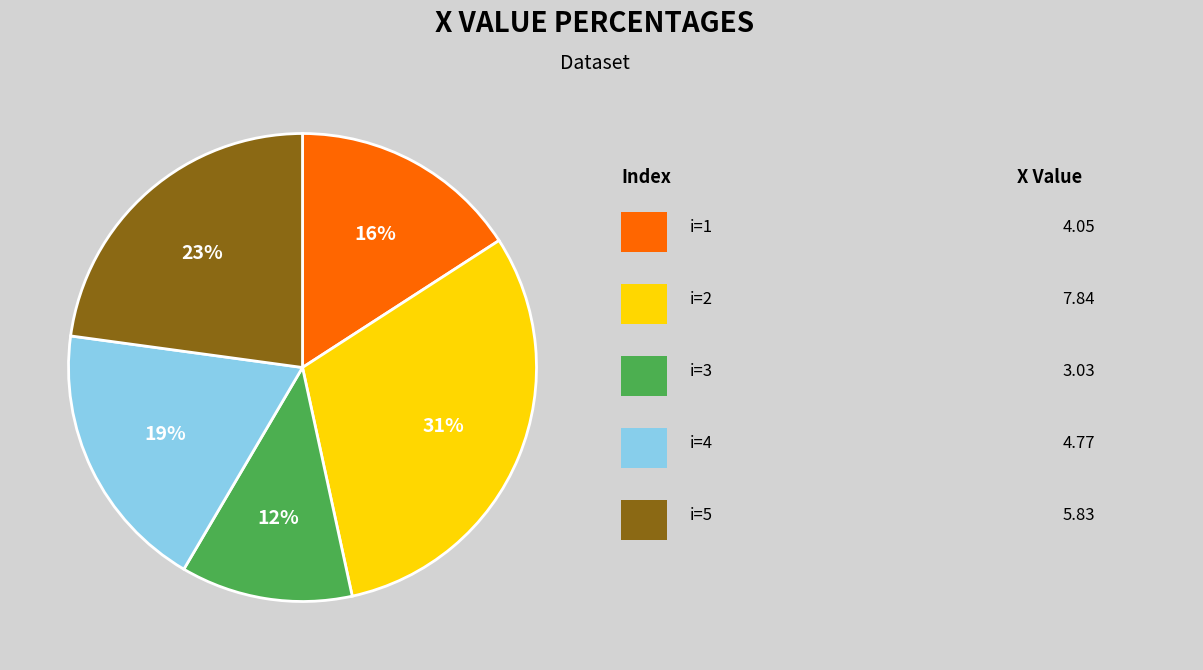

To the nearest percent, what is the difference between the largest and smallest slice percentages?

19%